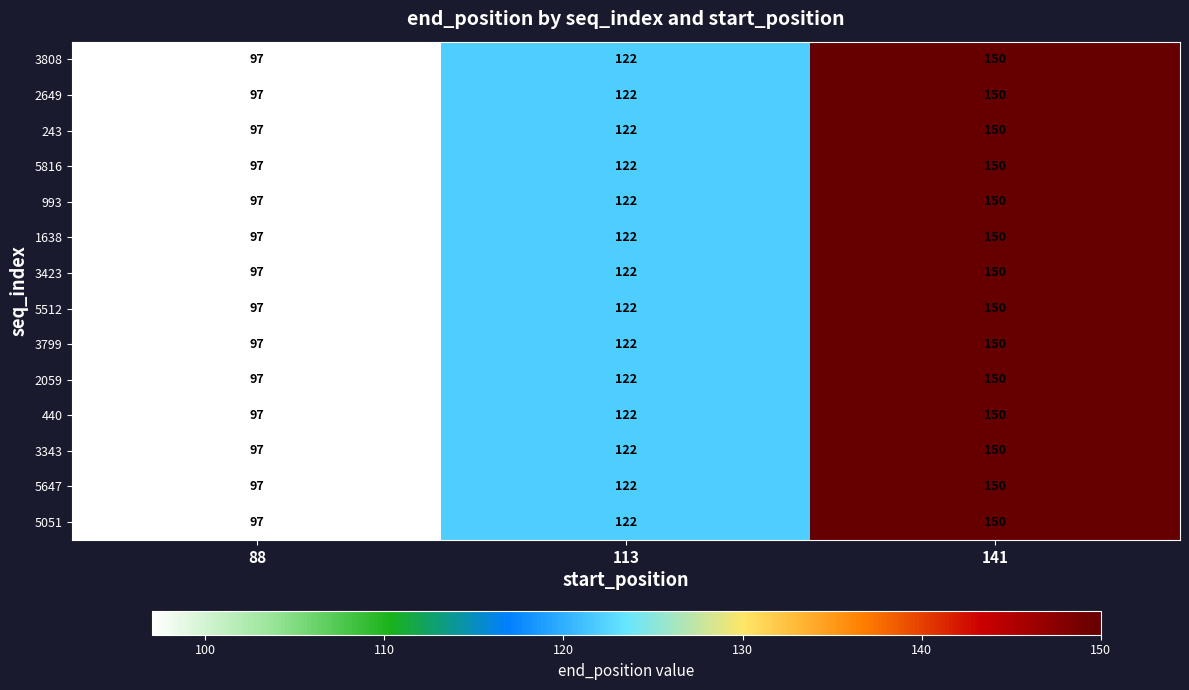

At which category does the chart reach its peak across all series?

141